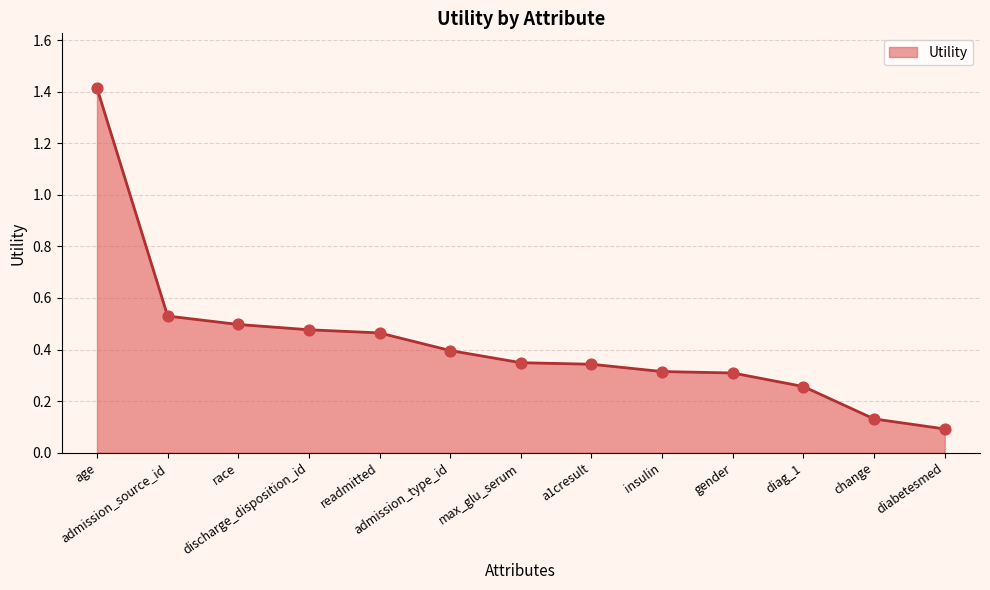

What is the change in value from a1cresult to change?

-0.2